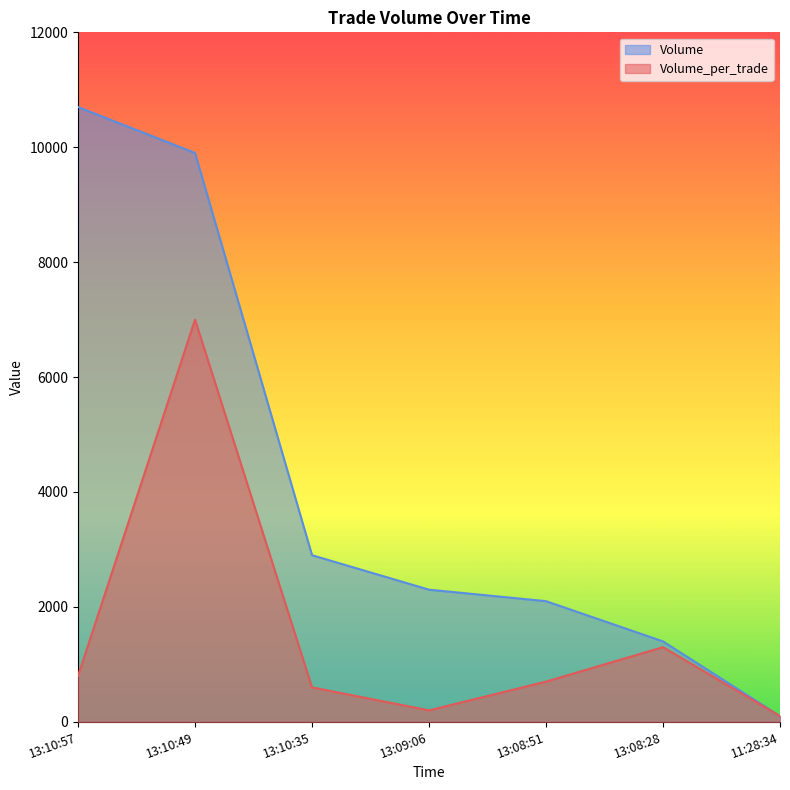

List the series in order of their peak value, lowest first.

Volume_per_trade, Volume